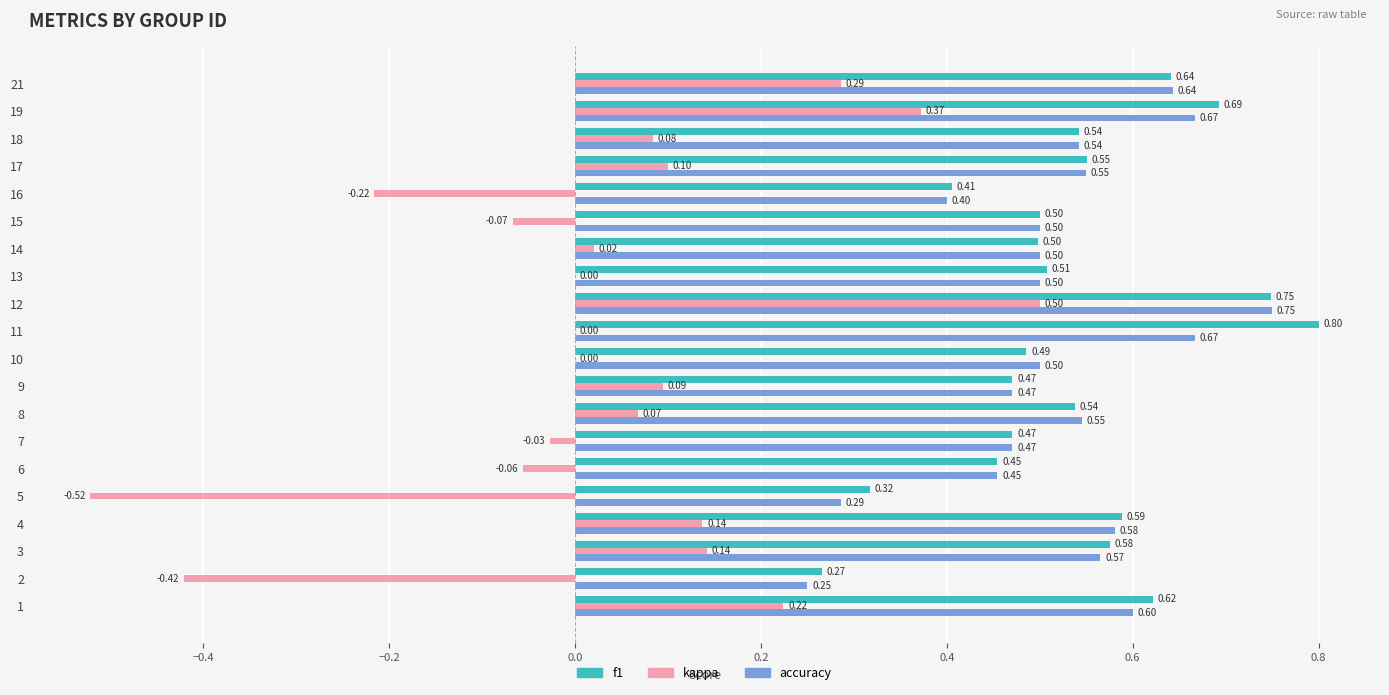

What is the total value across all series at 10?

1.0